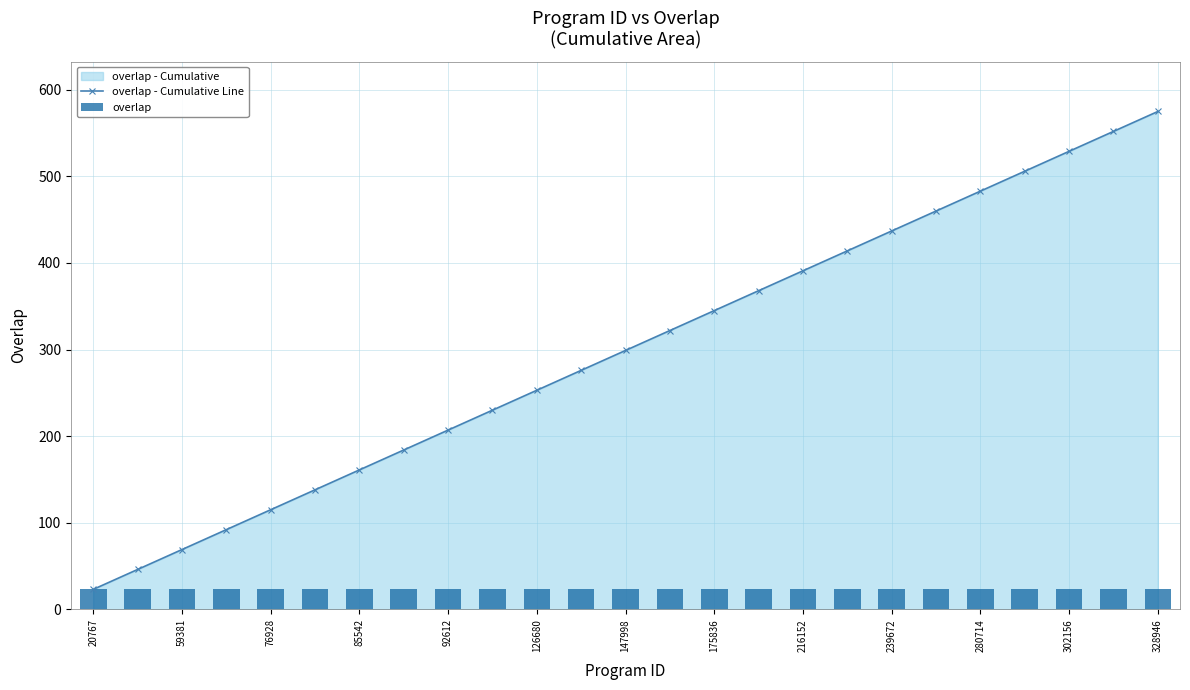

Which category has the lowest value in the overlap - Cumulative Line series?

20767